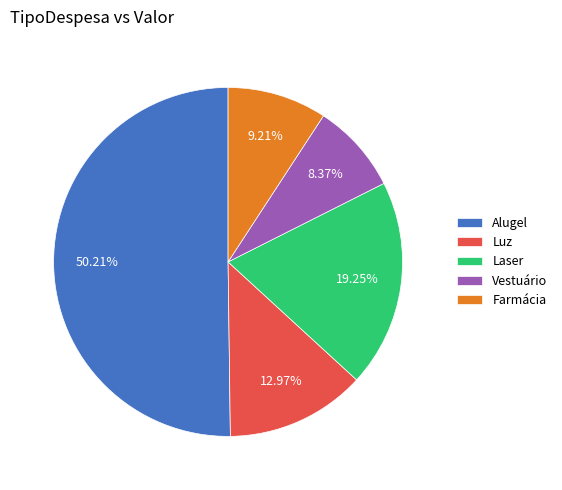

What is the majority slice?

Alugel